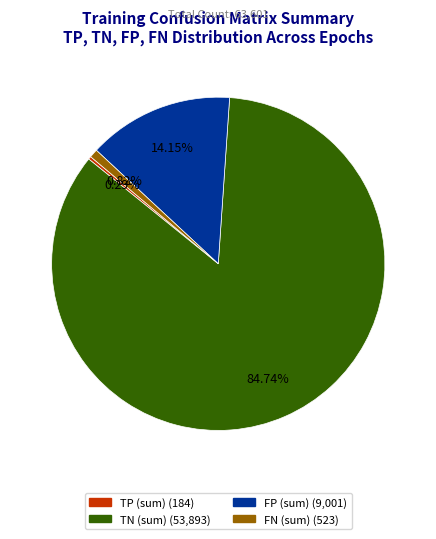

Is there a majority slice in this chart?

Yes